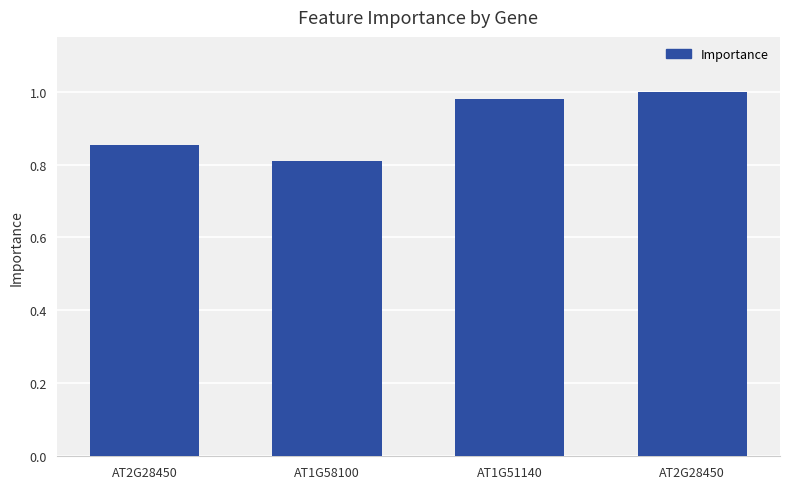

What is the sum of all values?

3.6